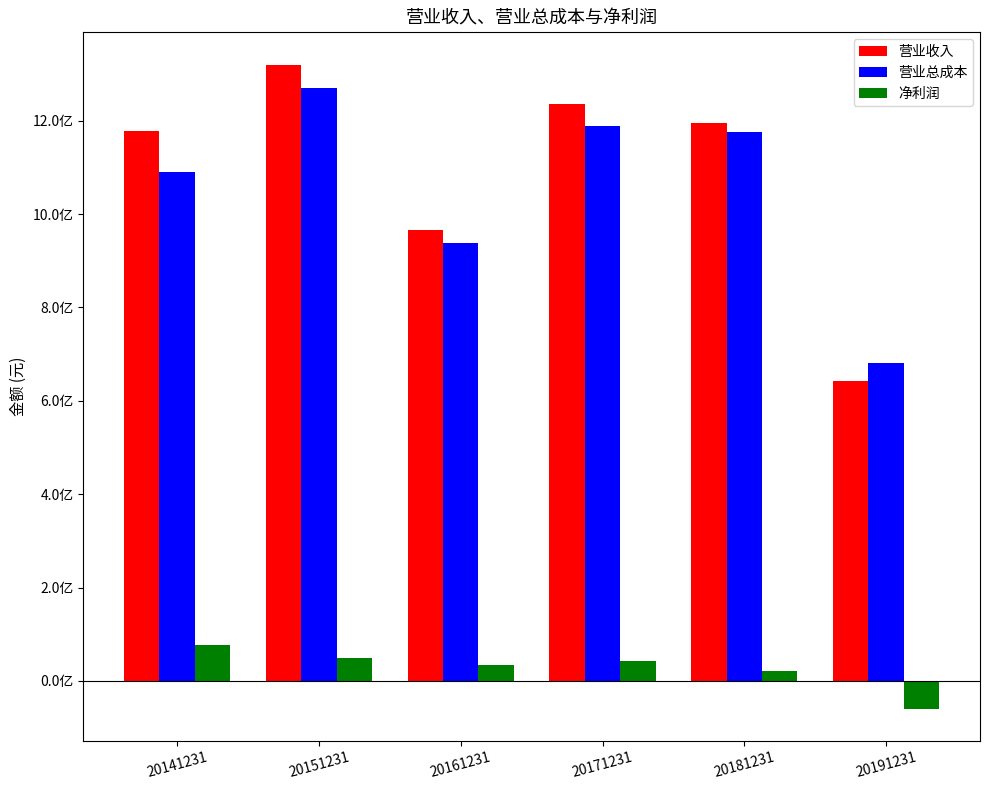

At 20151231, list the series in order from smallest to largest.

净利润, 营业总成本, 营业收入